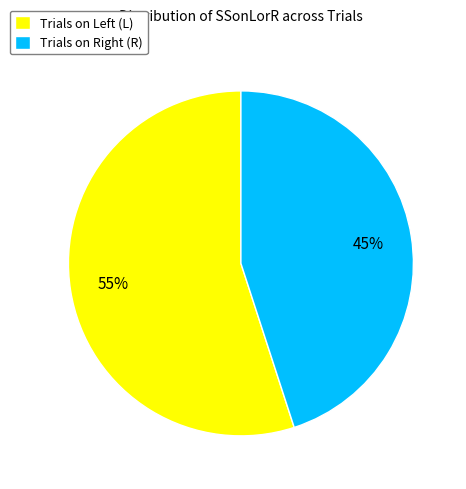

To the nearest percent, what is the average slice percentage?

50%